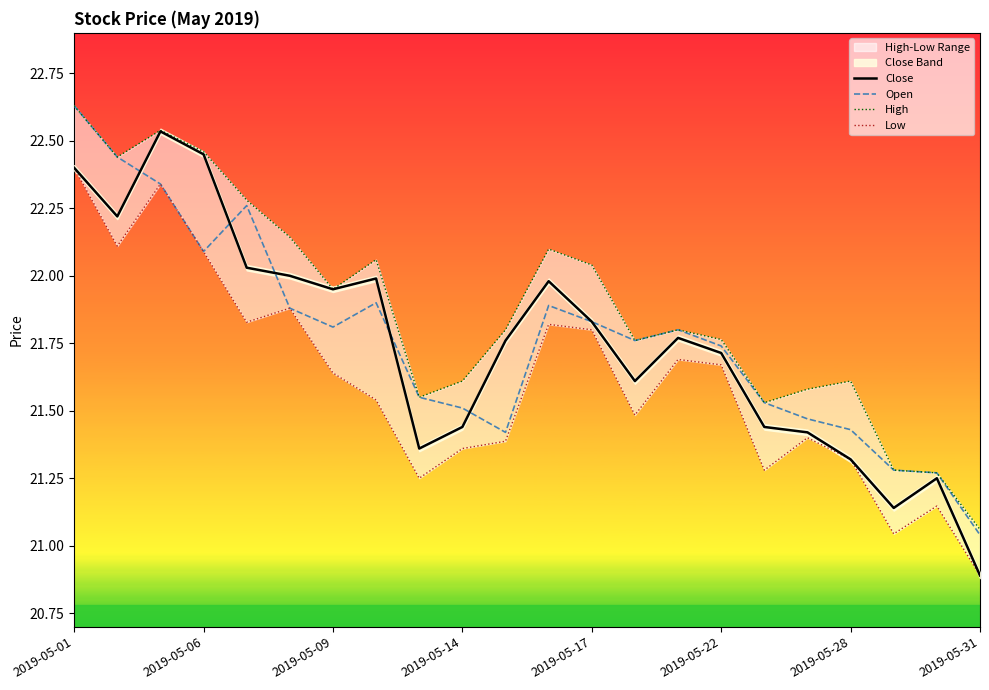

True or false: High and Low intersect in this chart.

False